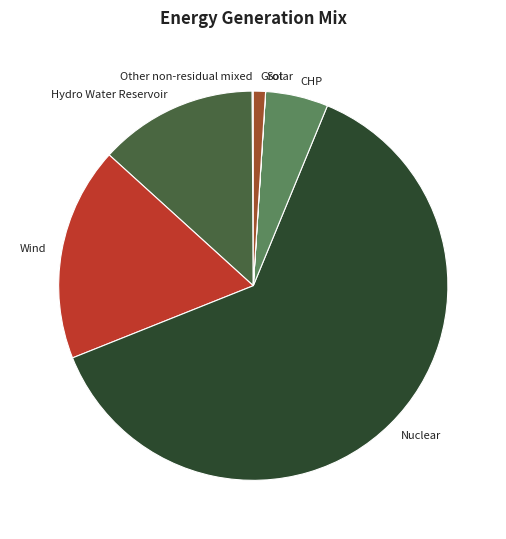

Which has a higher value, Nuclear or Grot?

Nuclear